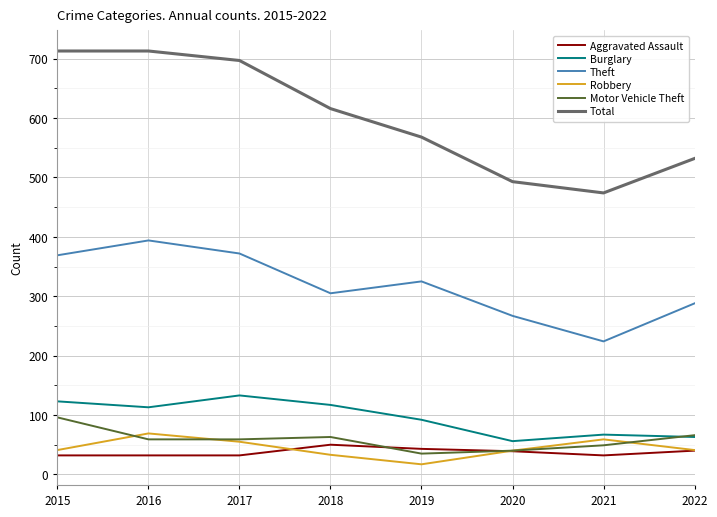

At which label does Total reach its minimum?

2021